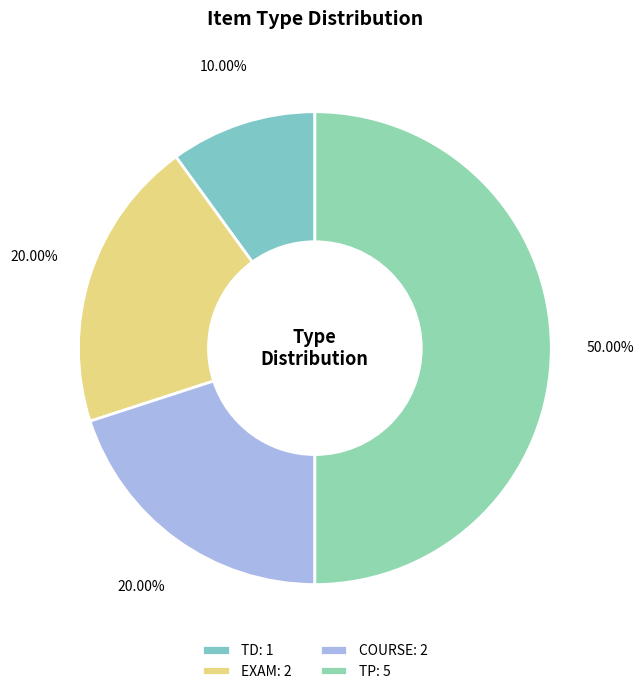

Count the number of slices in the pie.

4